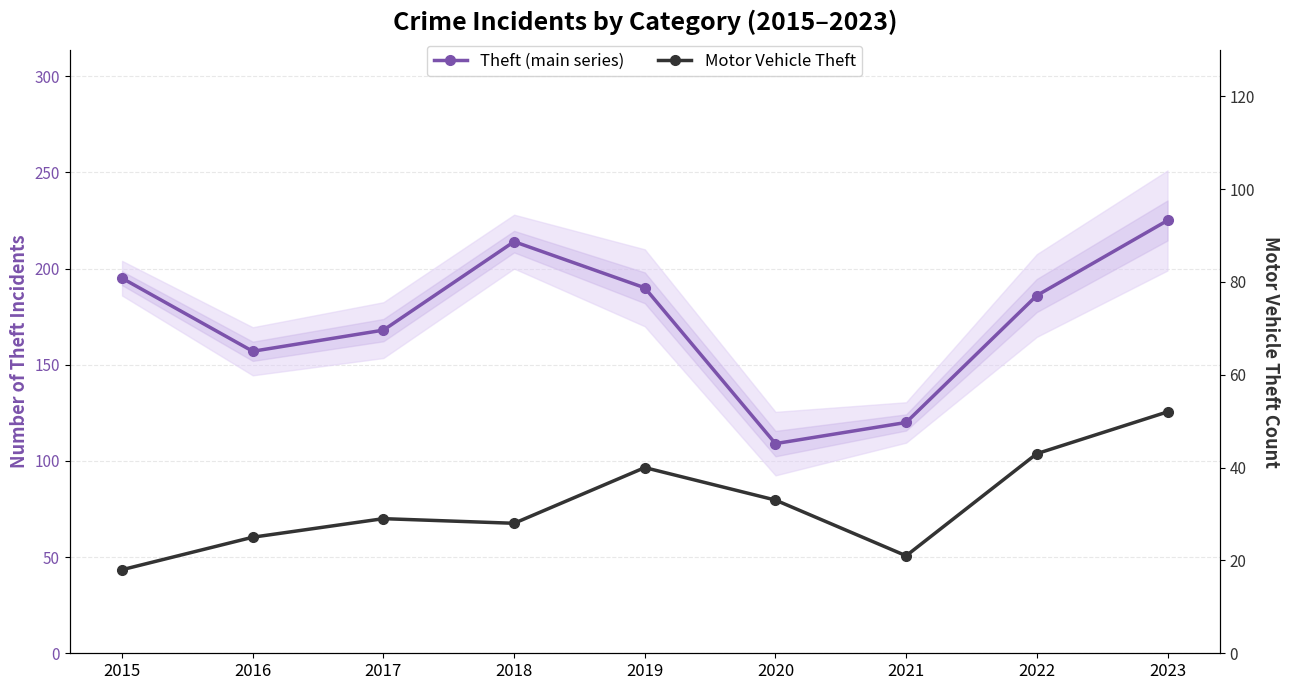

Rank the categories by Theft (main series) value from highest to lowest.

2023, 2018, 2015, 2019, 2022, 2017, 2016, 2021, 2020